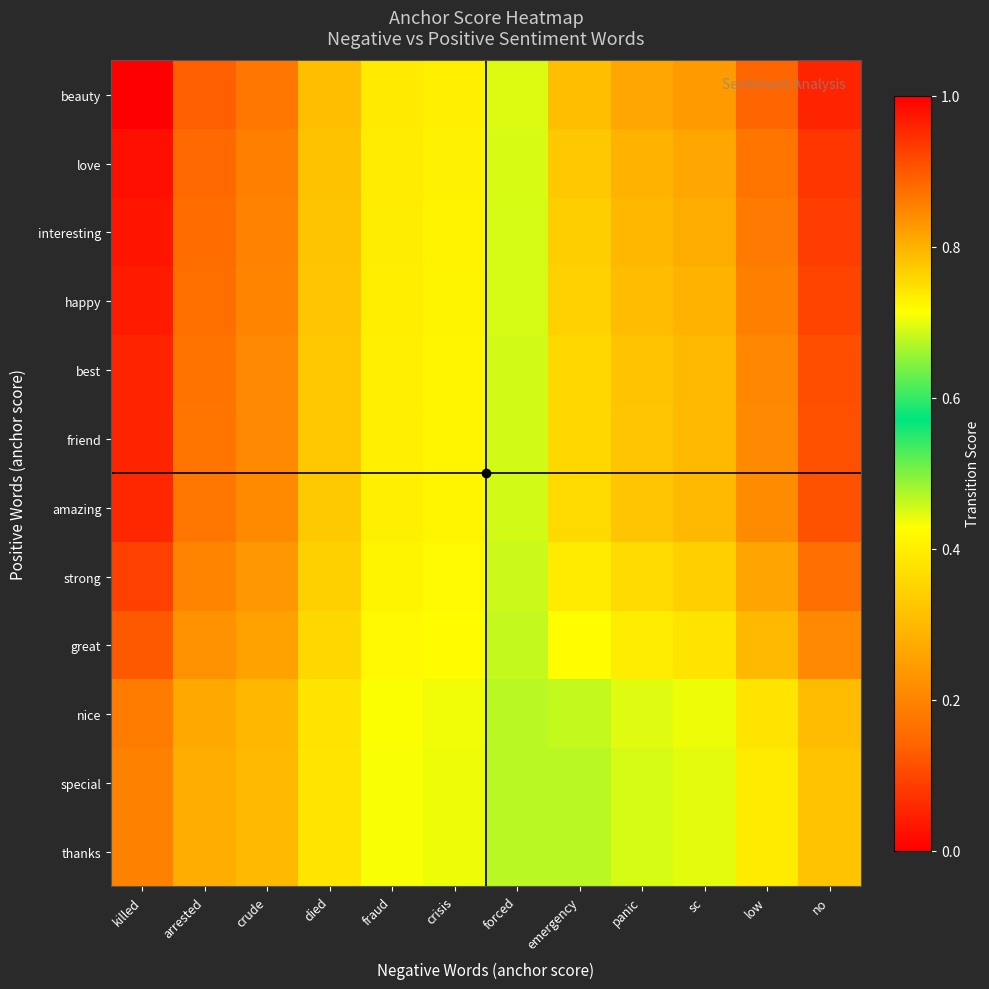

How many categories are shown in the chart?

12